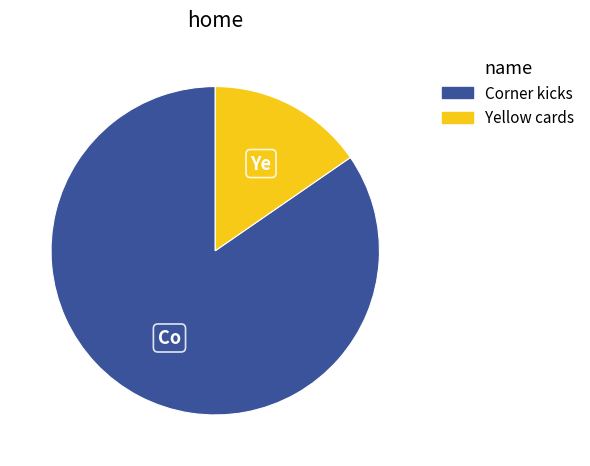

Combined, do Yellow cards and Corner kicks account for over 50%?

Yes